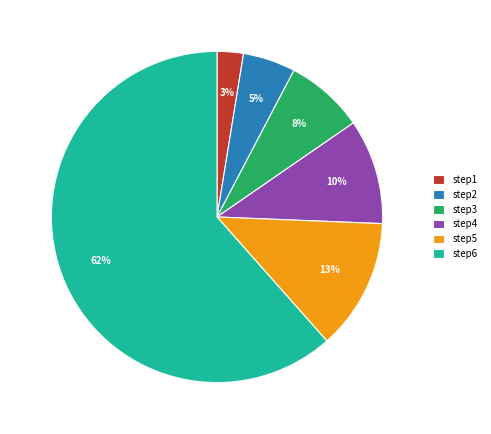

Which slice is the smallest?

step1